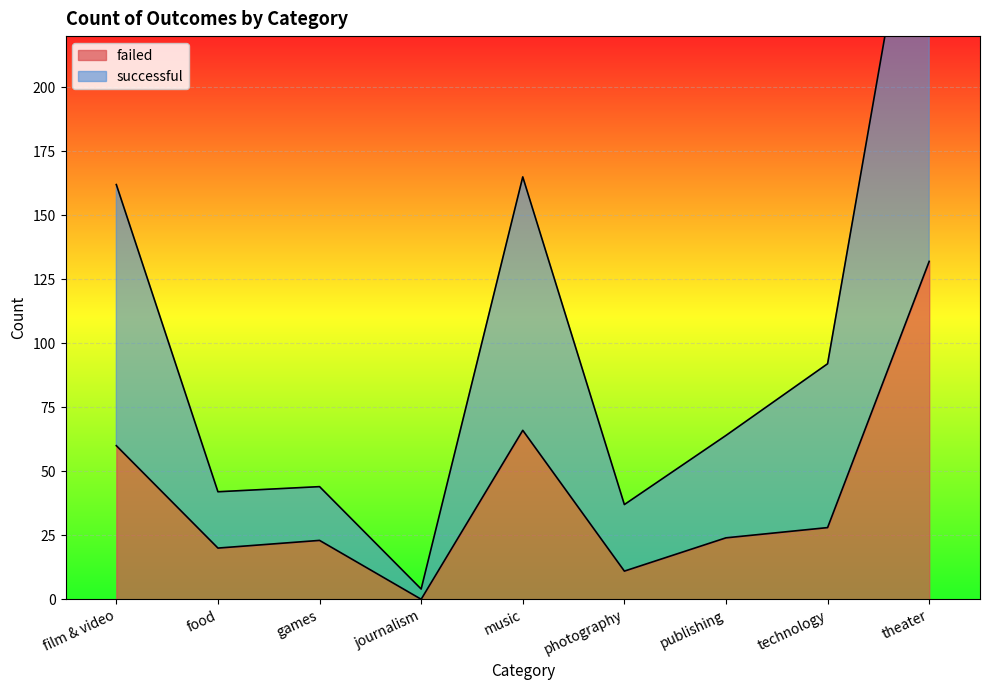

True or false: successful and failed cross at least once.

False